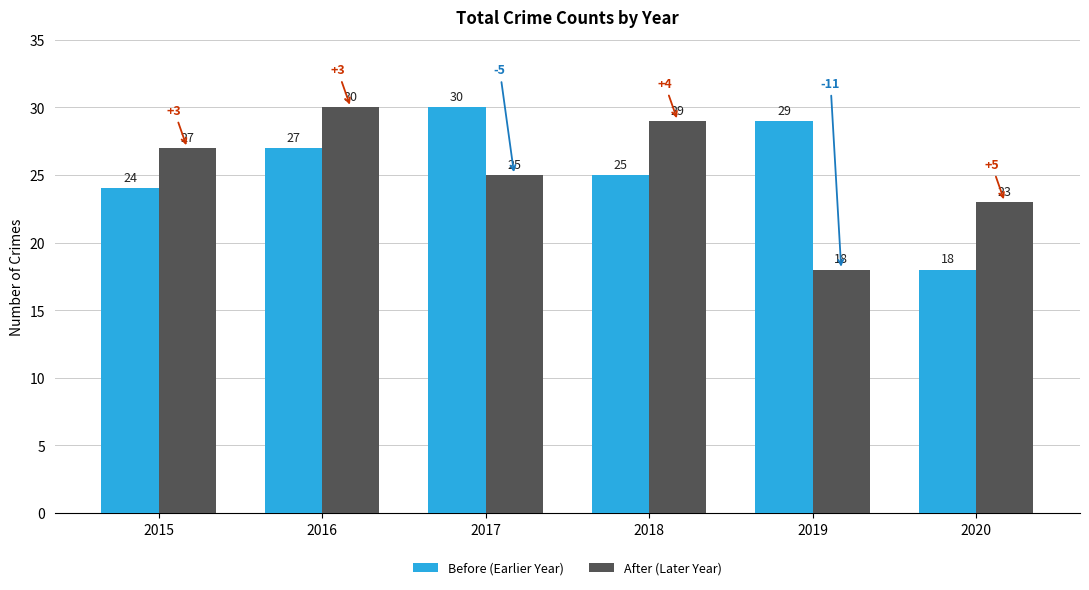

Count the number of data series in this chart.

2